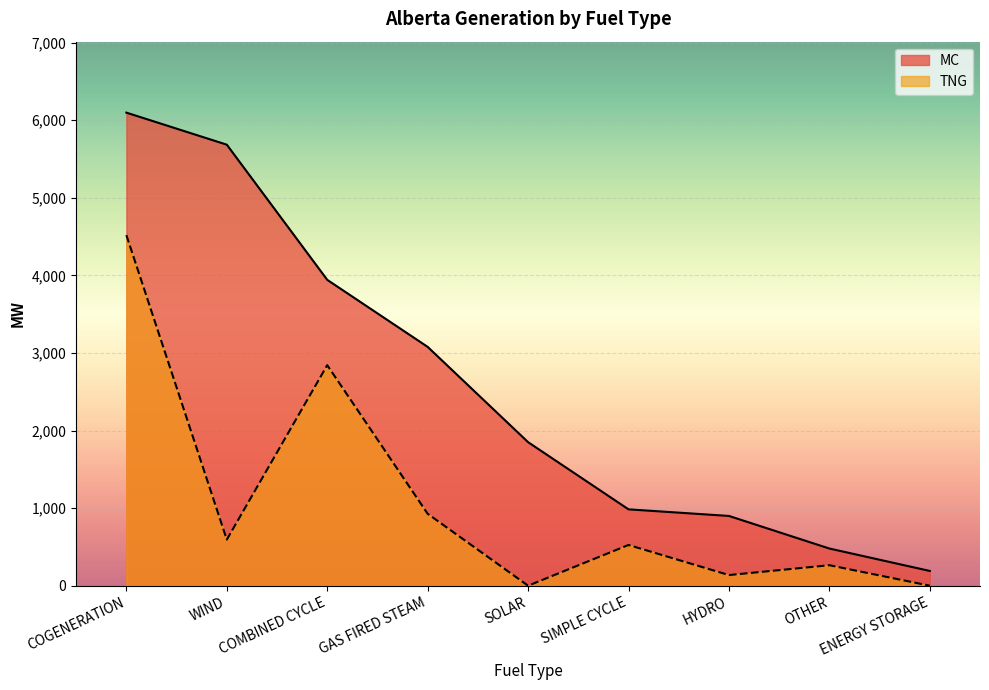

What are all the series names shown in the legend?

MC, TNG